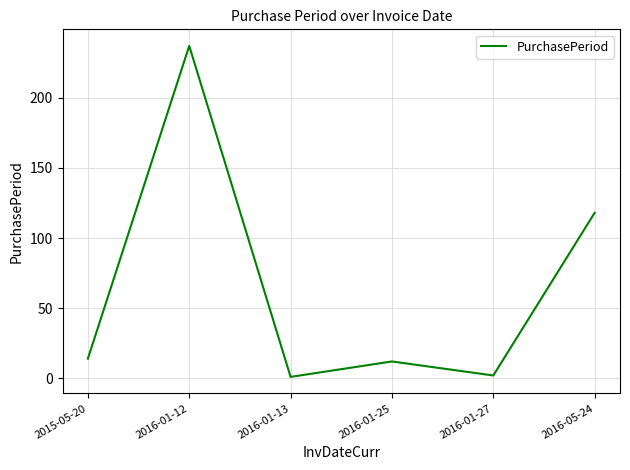

What is the change in value from 2015-05-20 to 2016-01-25?

-2